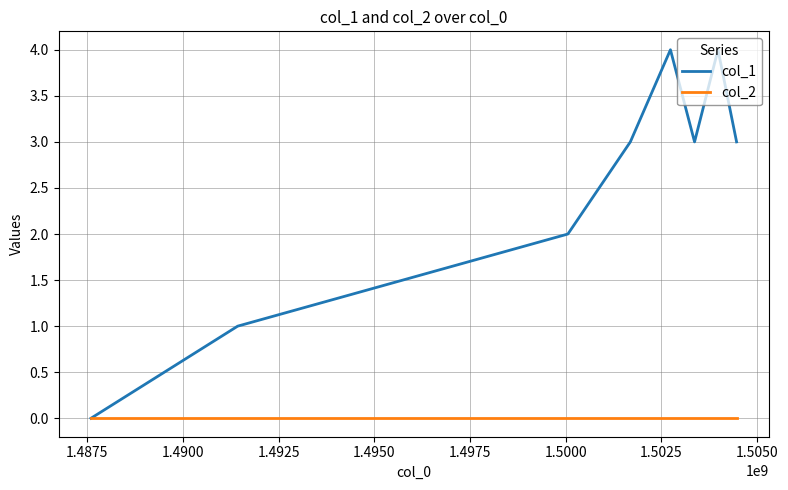

Which series has the largest range (max minus min)?

col_1